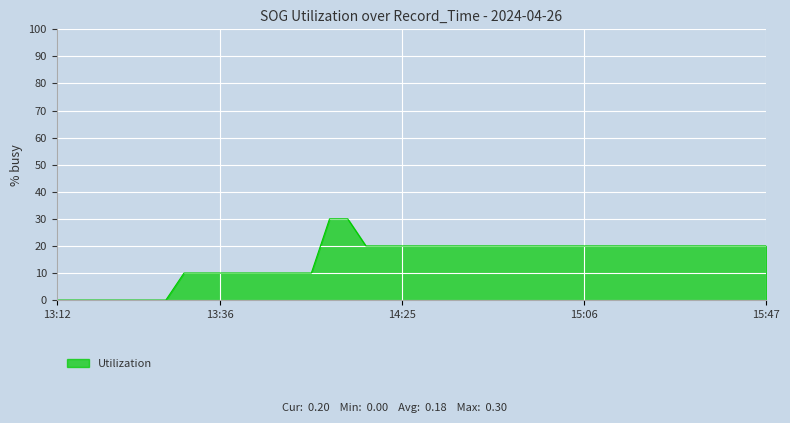

What is the maximum value shown in the chart?

30